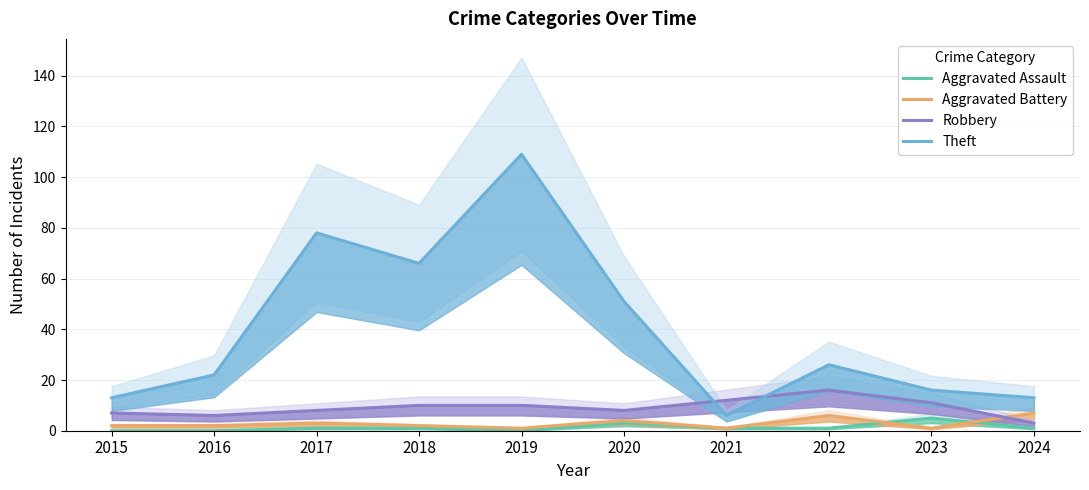

What is the difference between the highest and lowest values at 2021?

11